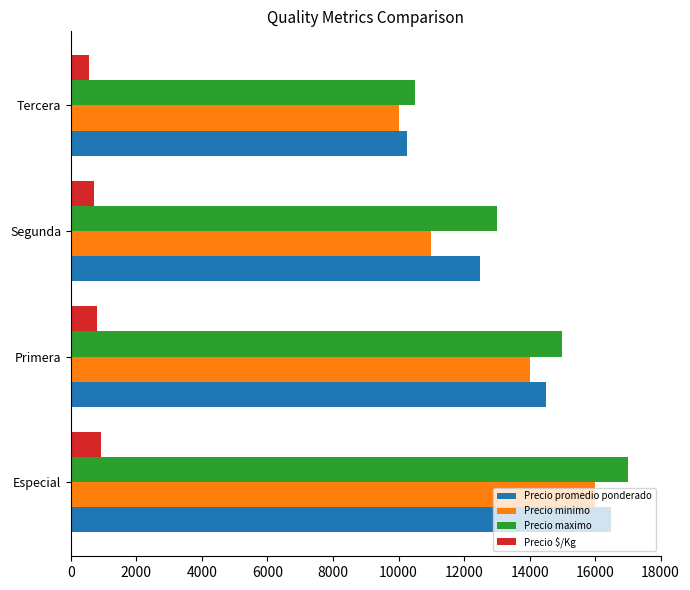

What is the difference between the maximum and minimum values in the Precio minimo series?

6000